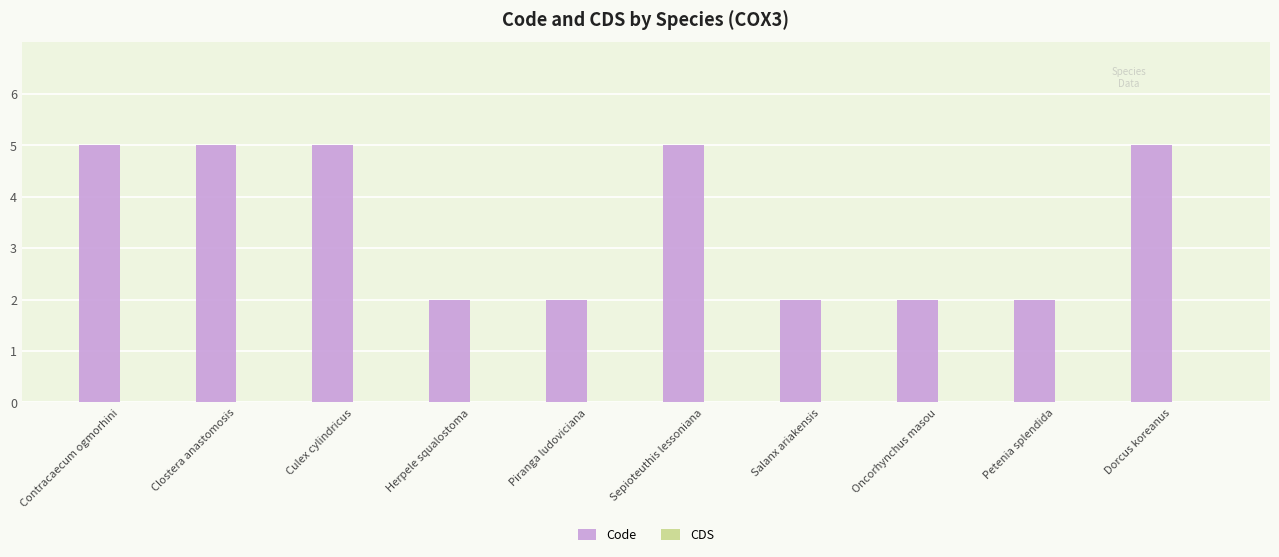

What is the maximum value shown in the chart?

5